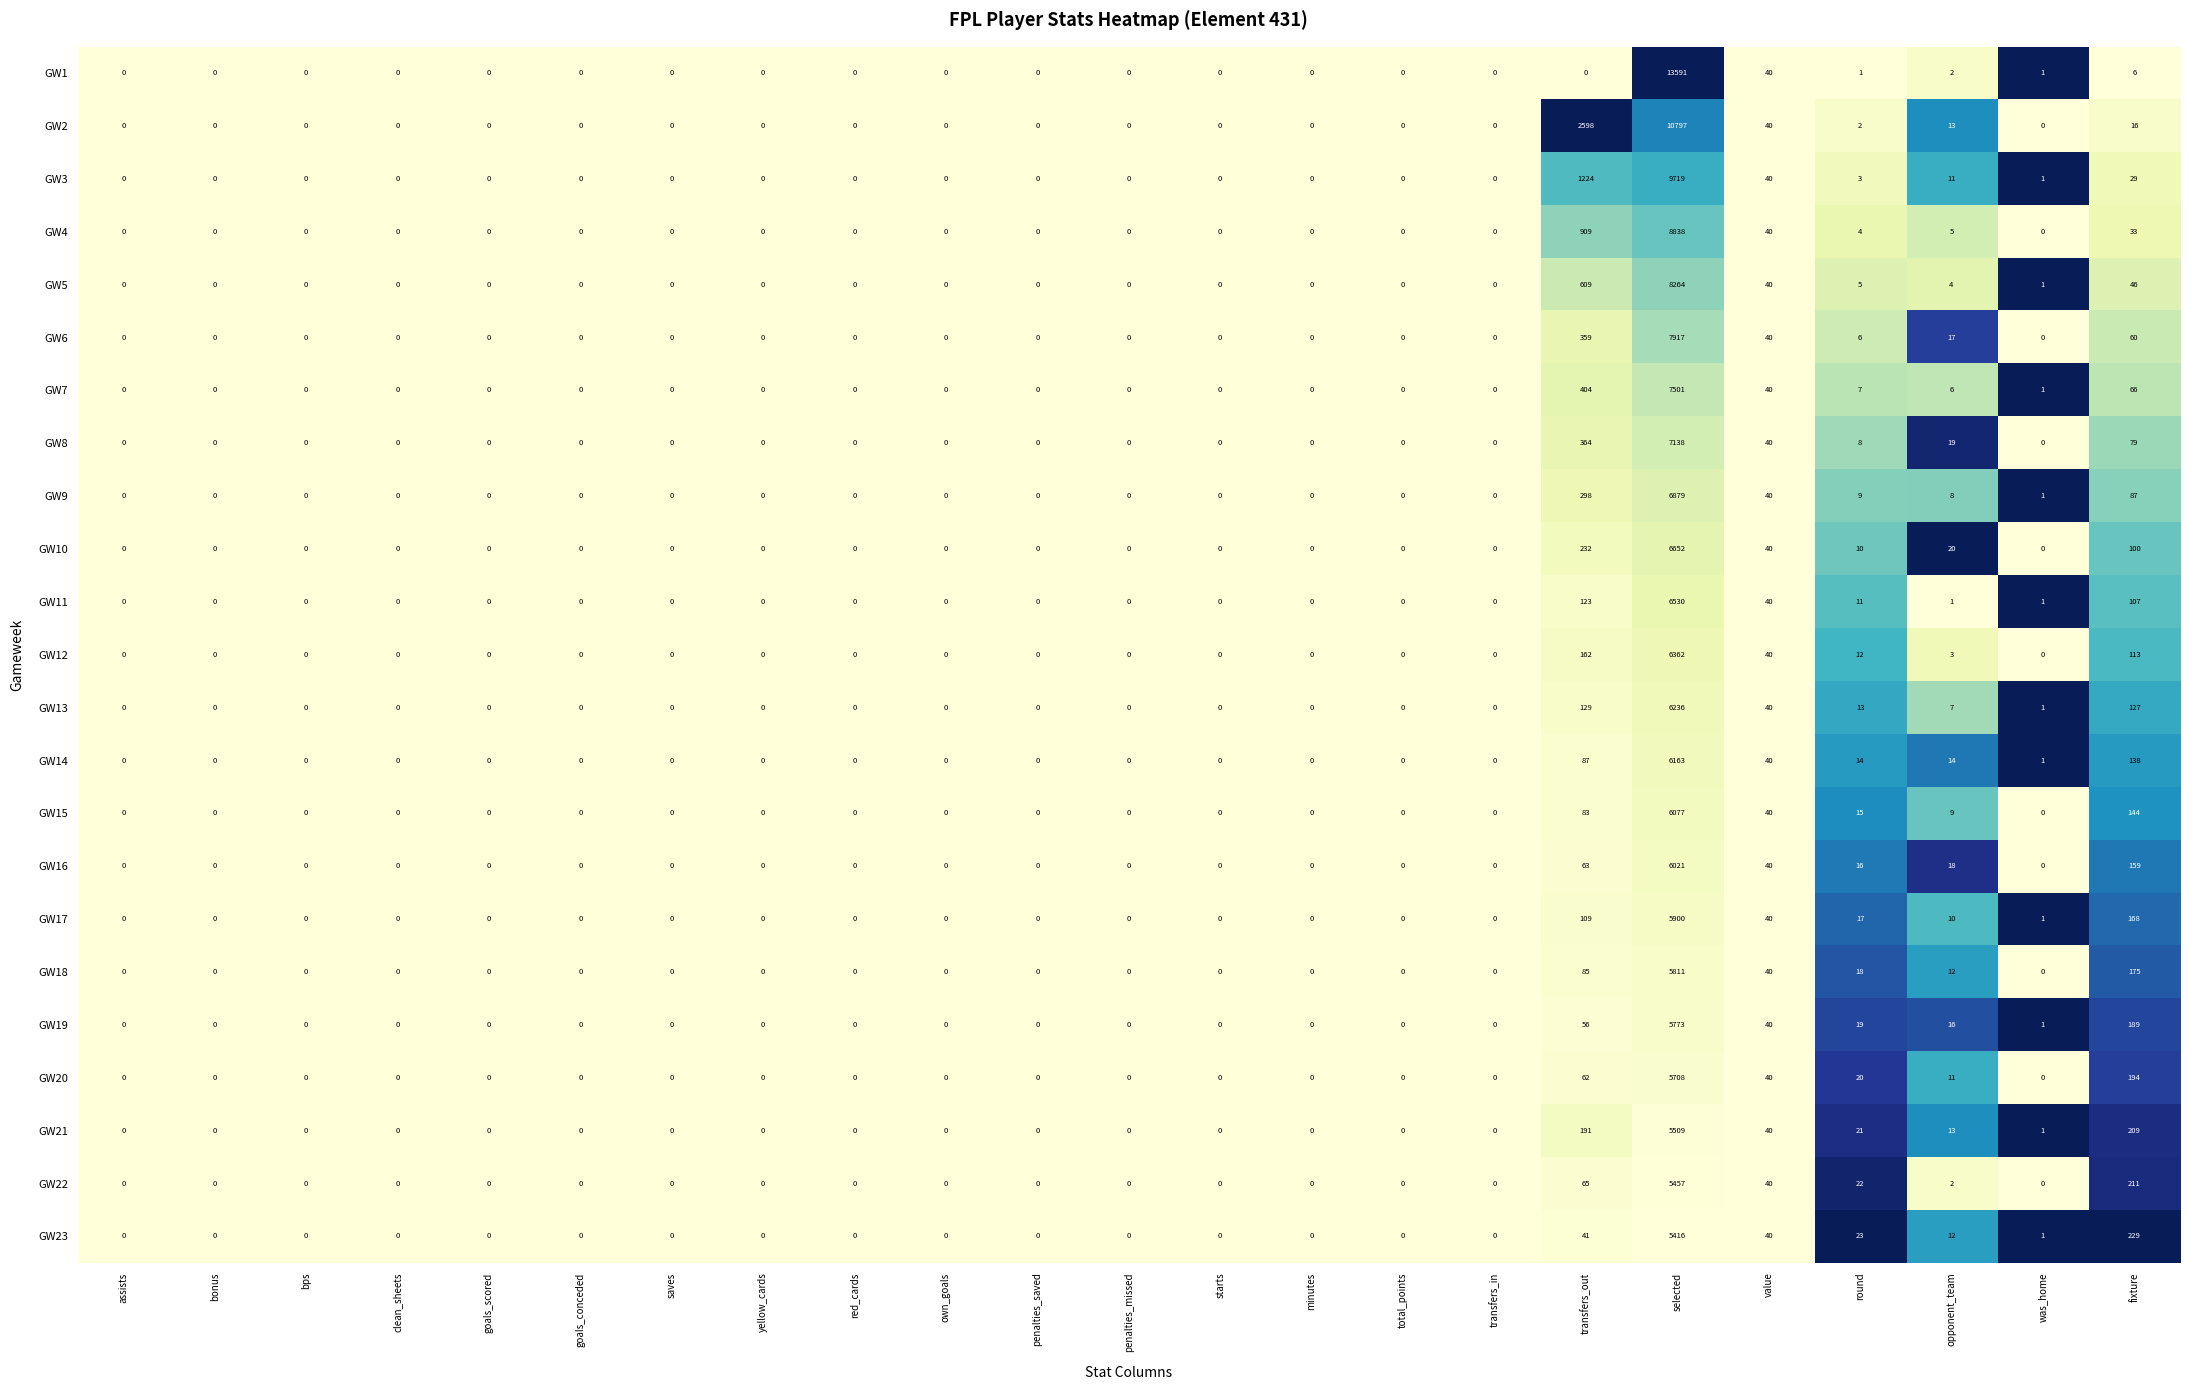

The value of GW16 at value is 40. True or false?

True